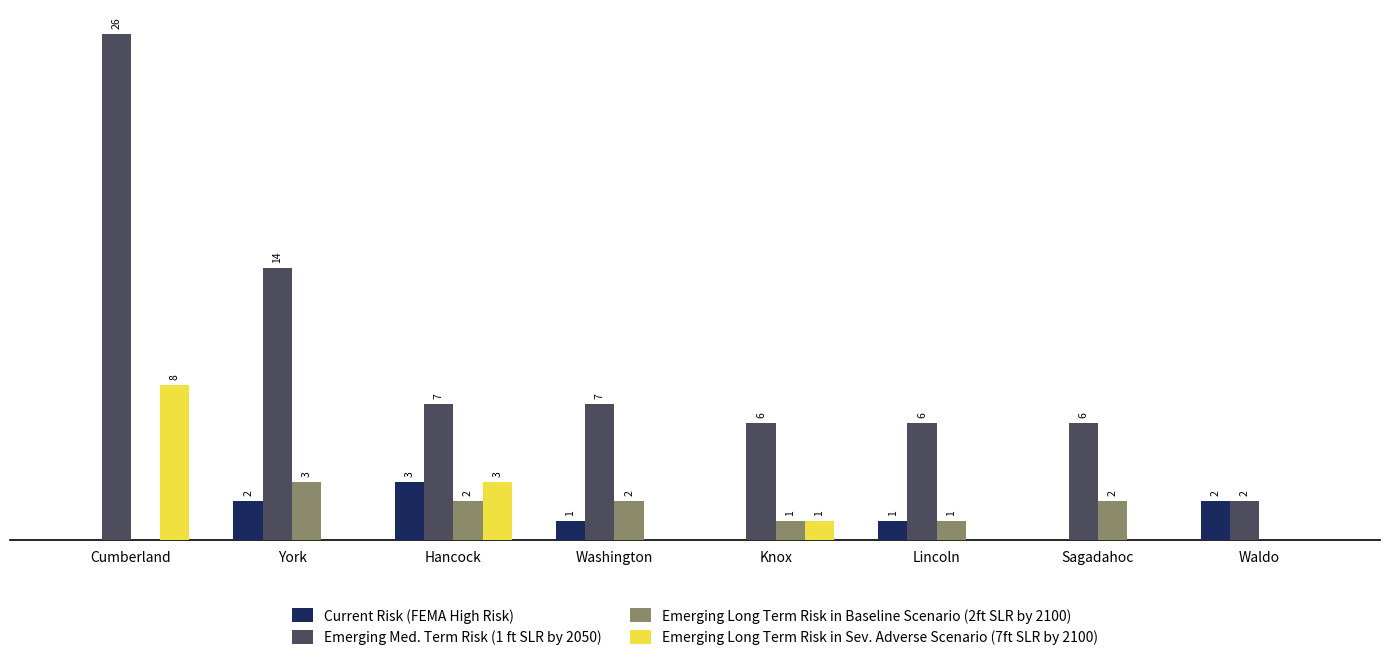

At which label does Current Risk (FEMA High Risk) reach its peak?

Hancock